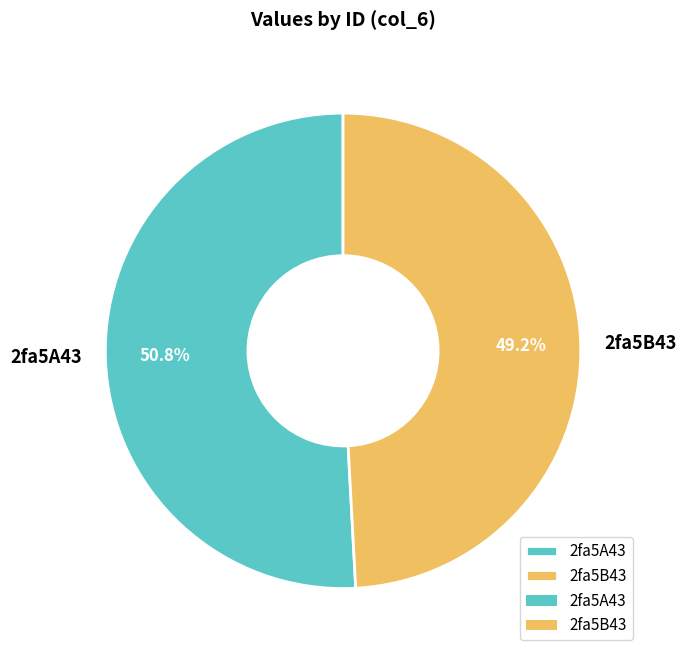

What is the largest slice in the pie chart?

2fa5A43